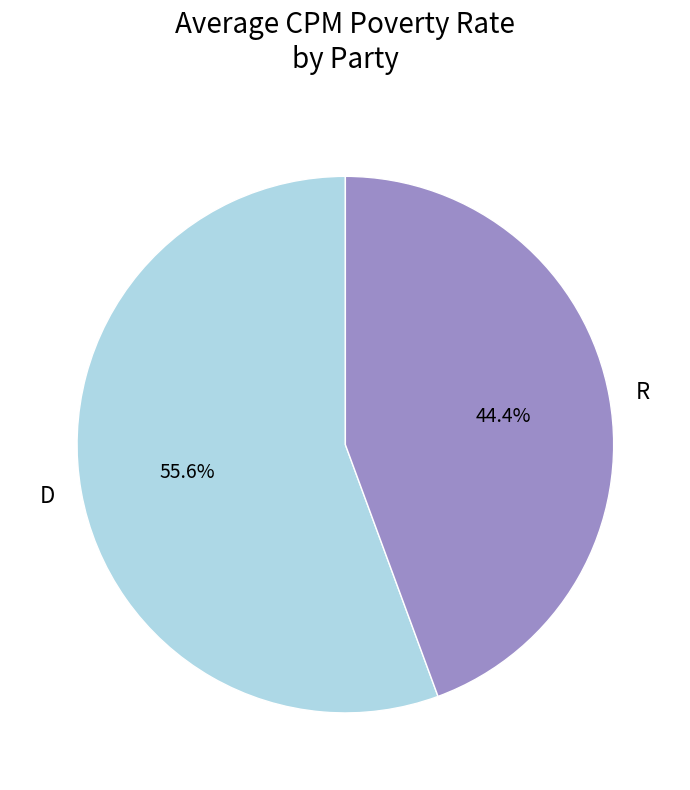

Does D represent more than half of the total?

Yes